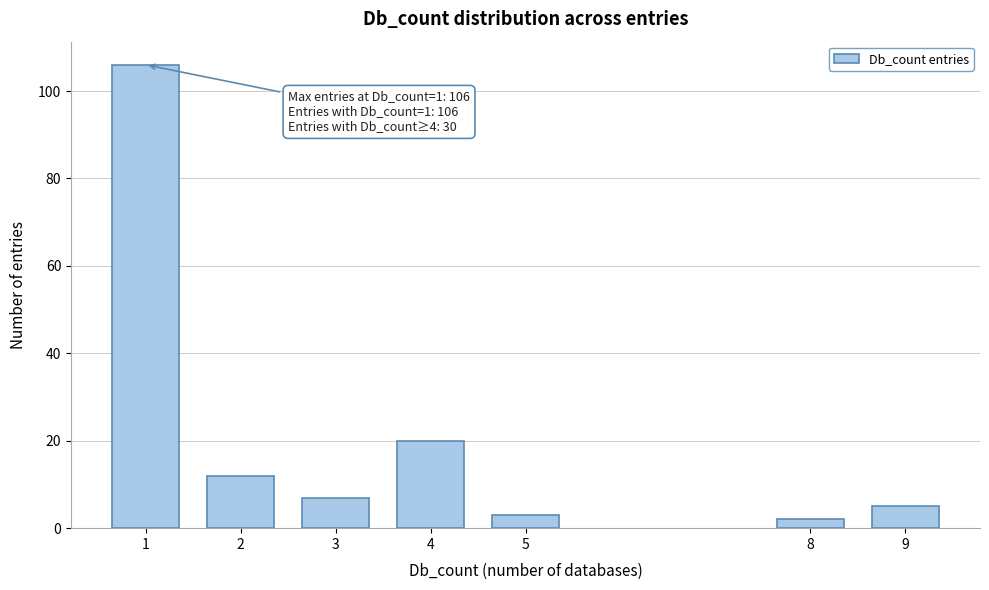

Reading left to right, transcribe all the data shown in this chart.

106	12	7	20	3	2	5